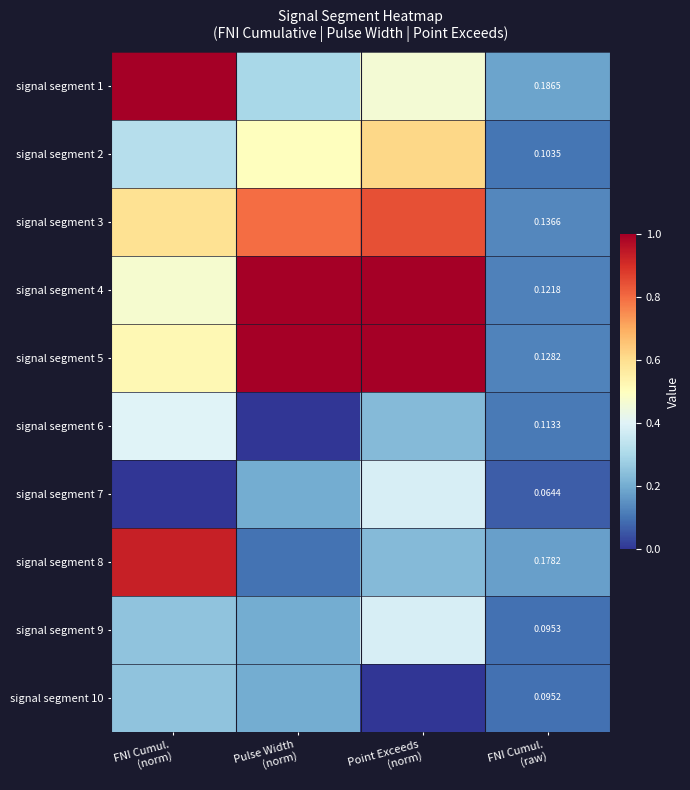

Between Point Exceeds
(norm) and FNI Cumul.
(raw), which is larger?

Point Exceeds
(norm)